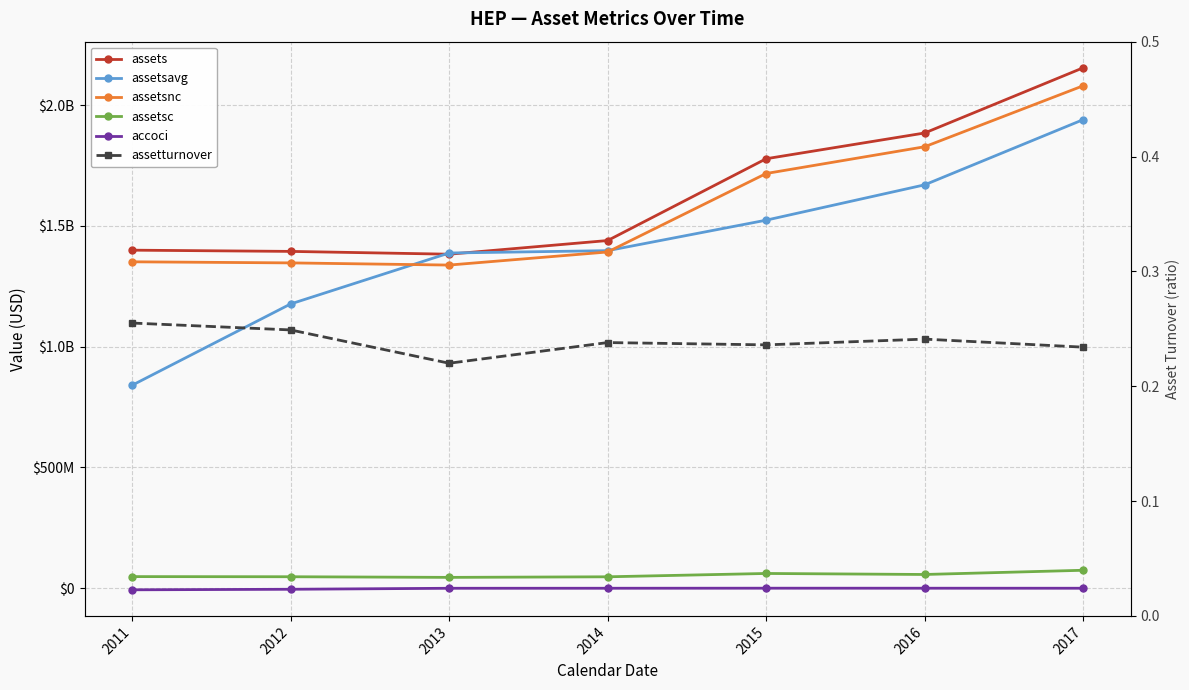

Count the number of categories in the chart.

7